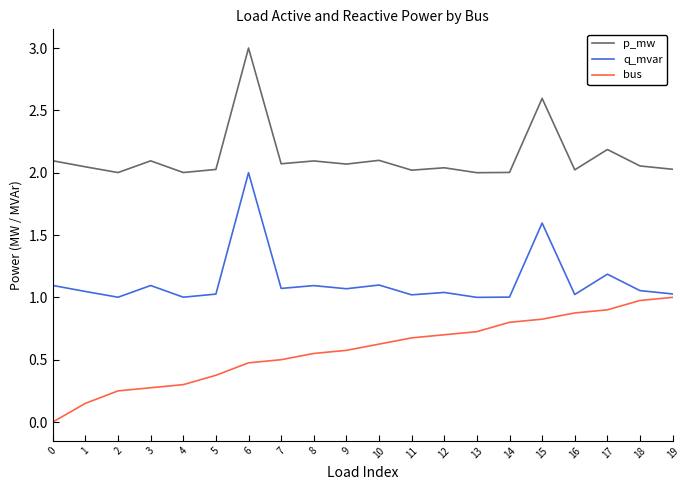

List the series in order of their overall mean, lowest first.

bus, q_mvar, p_mw